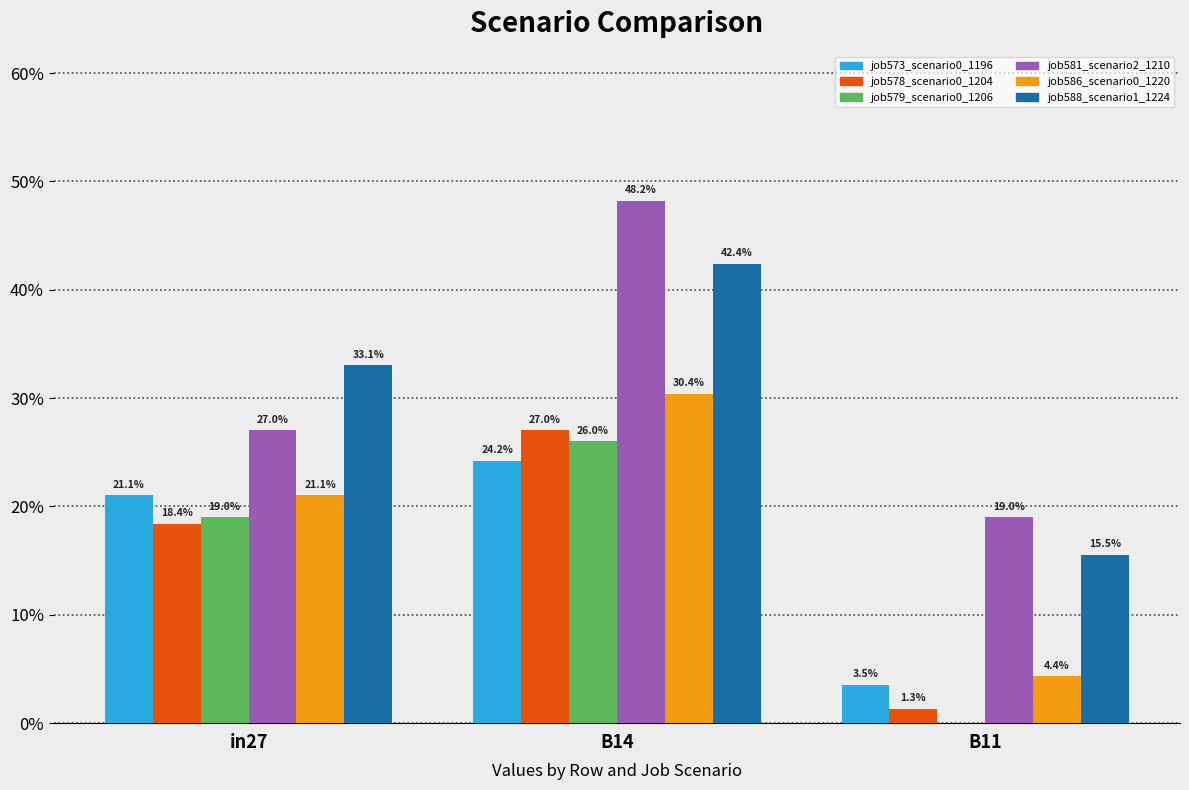

Are the bars horizontal?

No